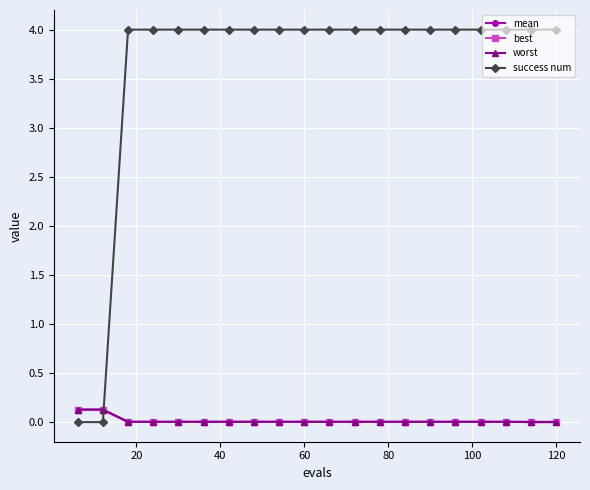

Count the number of data series in this chart.

4